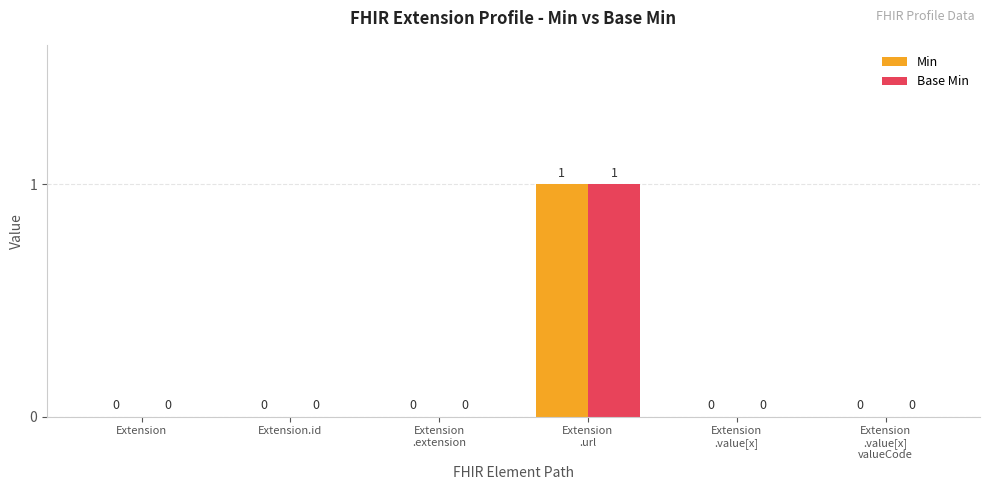

True or false: Min has a value of 0 at Extension.

True